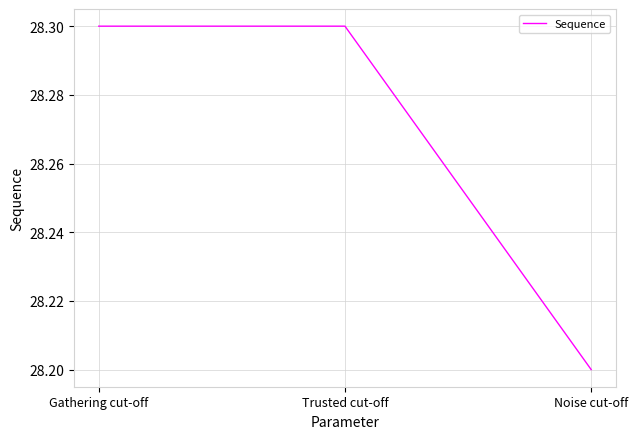

Reading left to right, extract all data points from this chart.

28.3	28.3	28.2